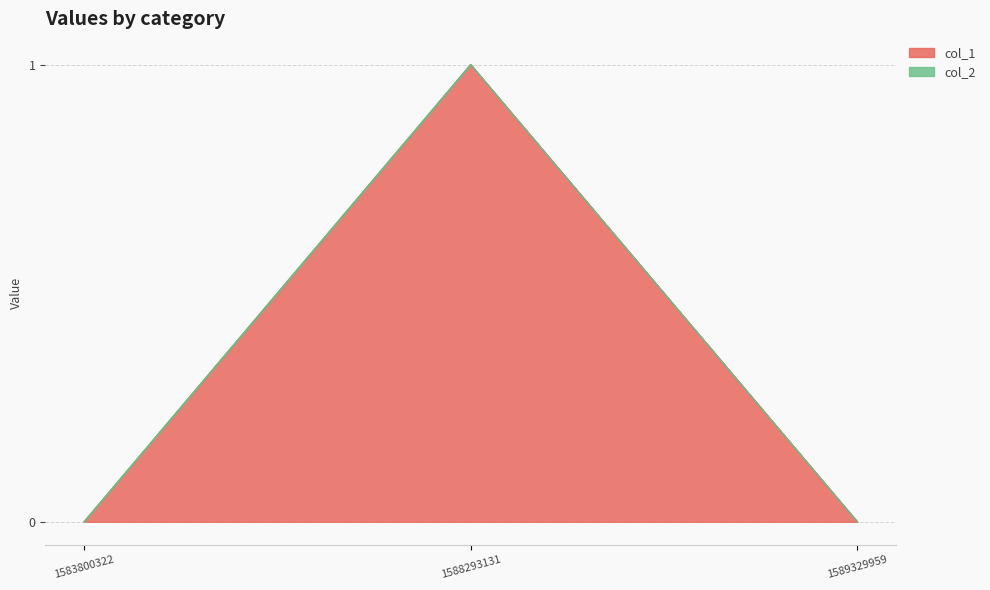

What is the sum of the values at 1583800322 and 1588293131?

1